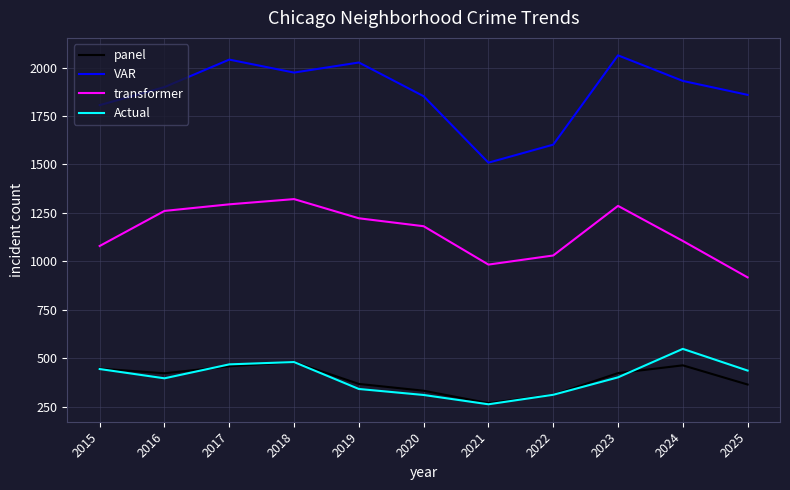

Which series has the widest spread of values?

VAR